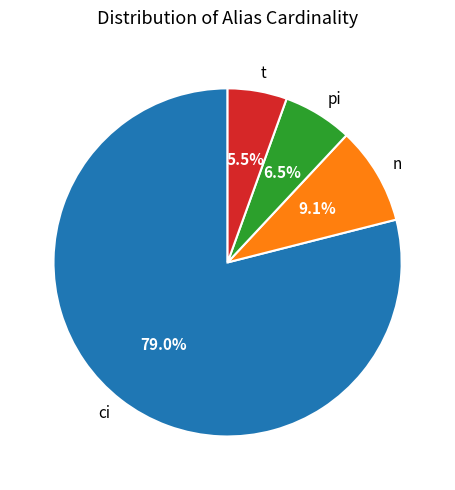

Rank the categories by value from lowest to highest.

t, pi, n, ci